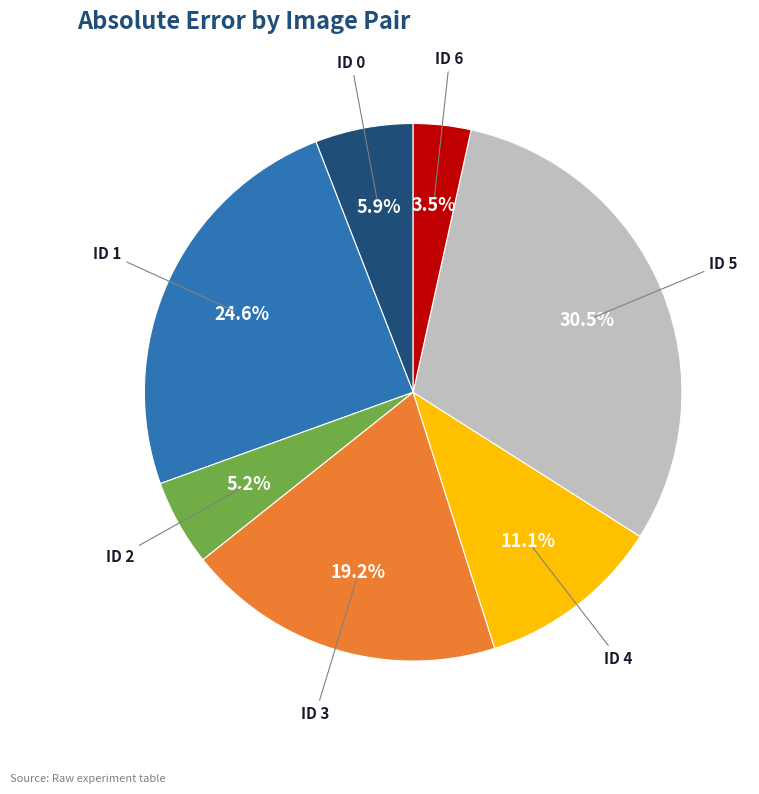

Does any single category account for the majority?

No